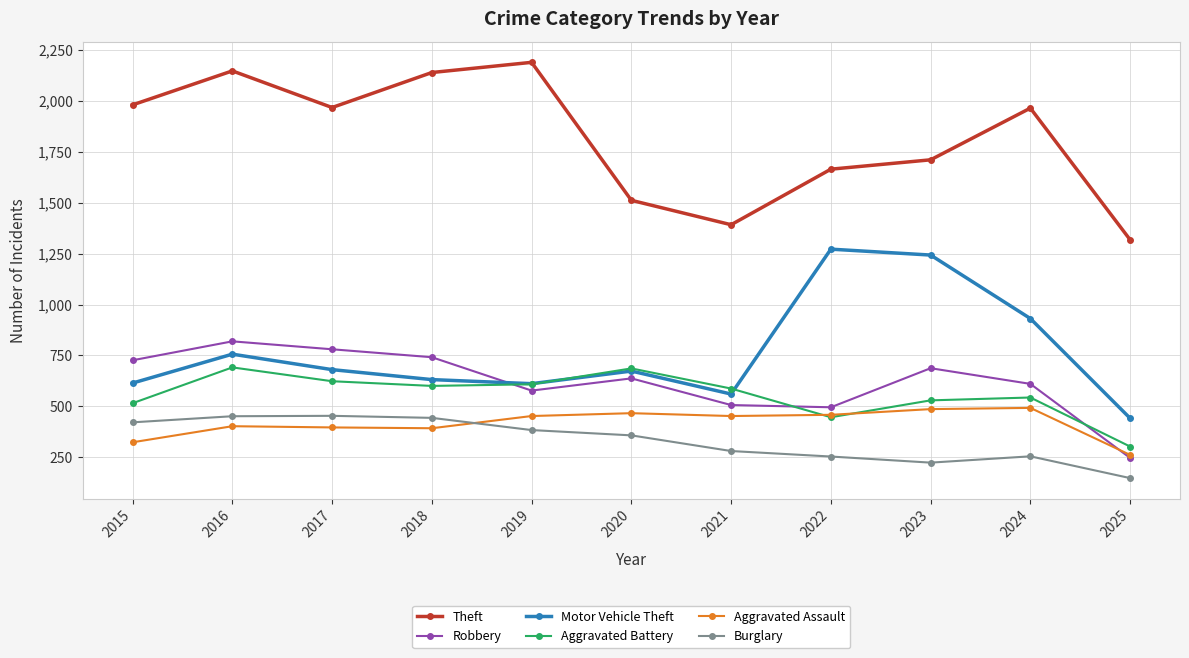

Is it true that Motor Vehicle Theft equals 931 at 2024?

True